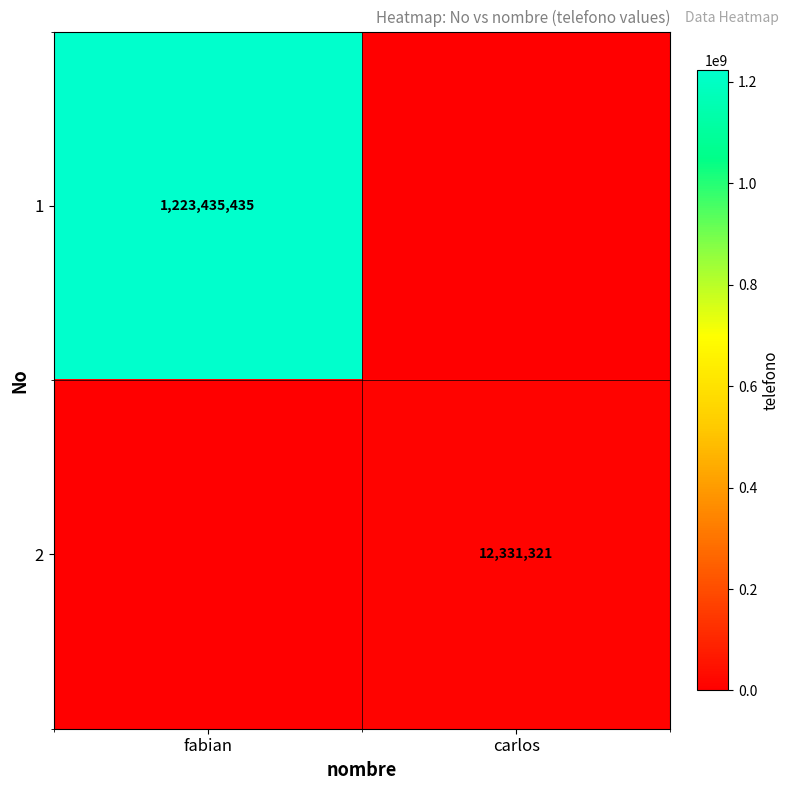

Is the value of 1 at fabian greater than the value of 2 at carlos?

Yes